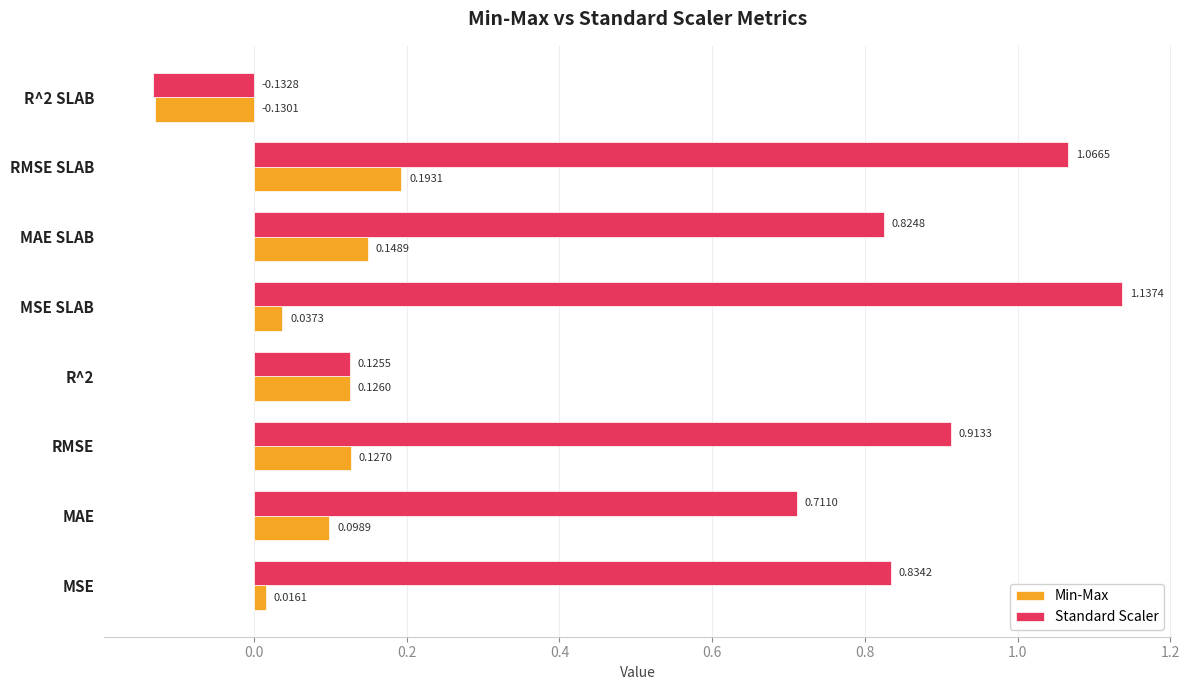

Rank the series by their maximum value, from highest to lowest.

Standard Scaler, Min-Max